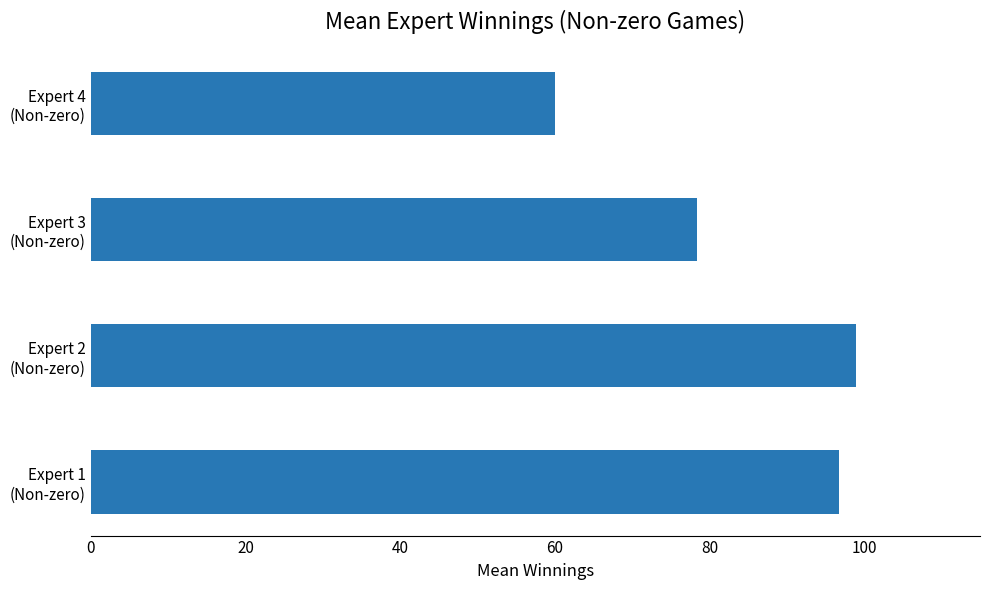

What is the sum of all values?

334.1